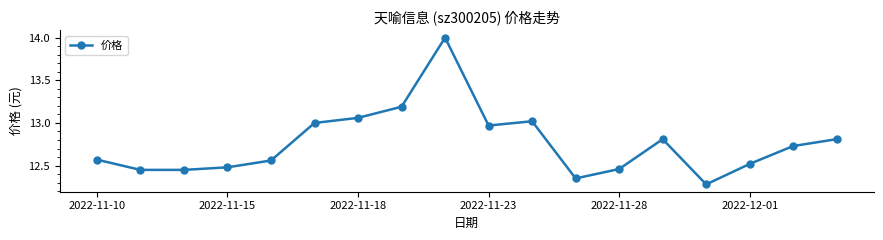

What is the maximum value shown in the chart?

14.0